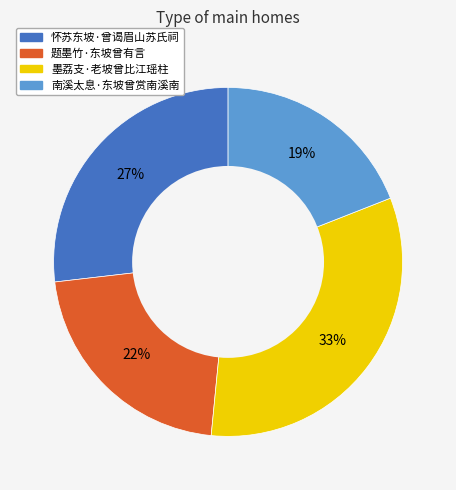

True or false: 怀苏东坡·曾谒眉山苏氏祠 accounts for 27% of the total.

True